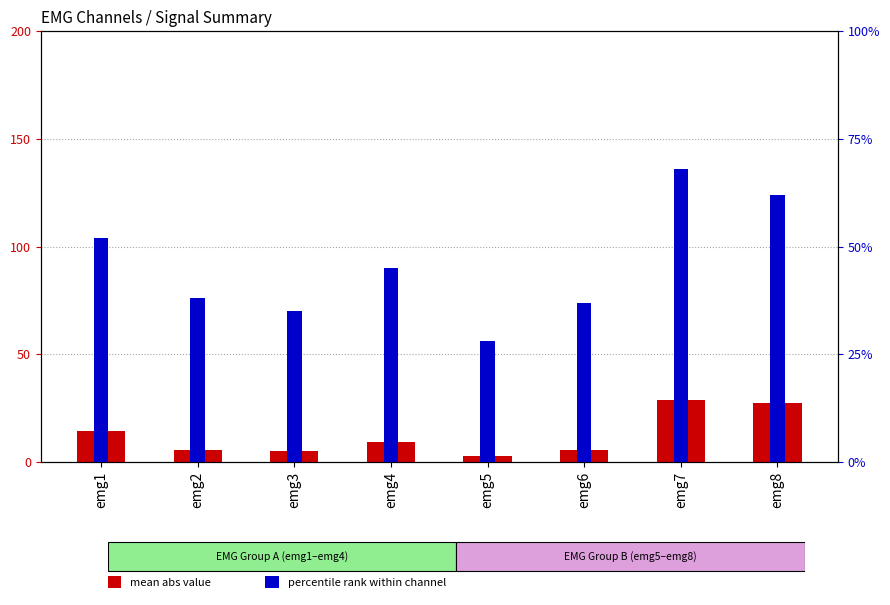

Is it true that percentile rank within channel equals 68.0 at emg7?

True